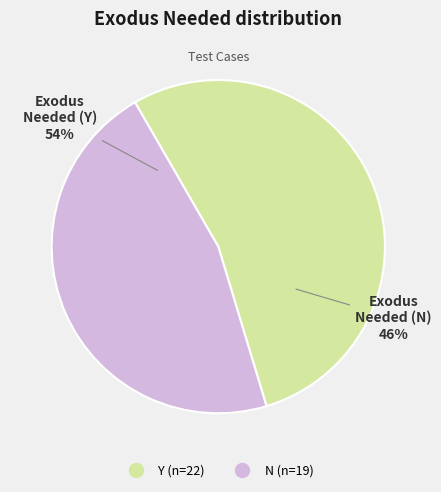

Count the number of slices in the pie.

2